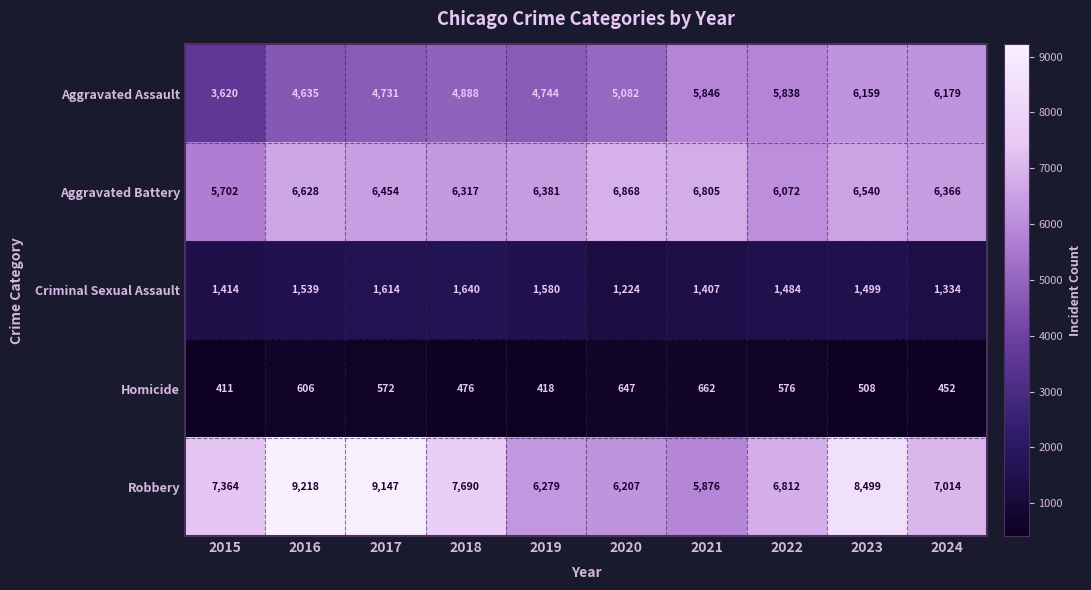

What is the lowest value of the Aggravated Assault series?

3620